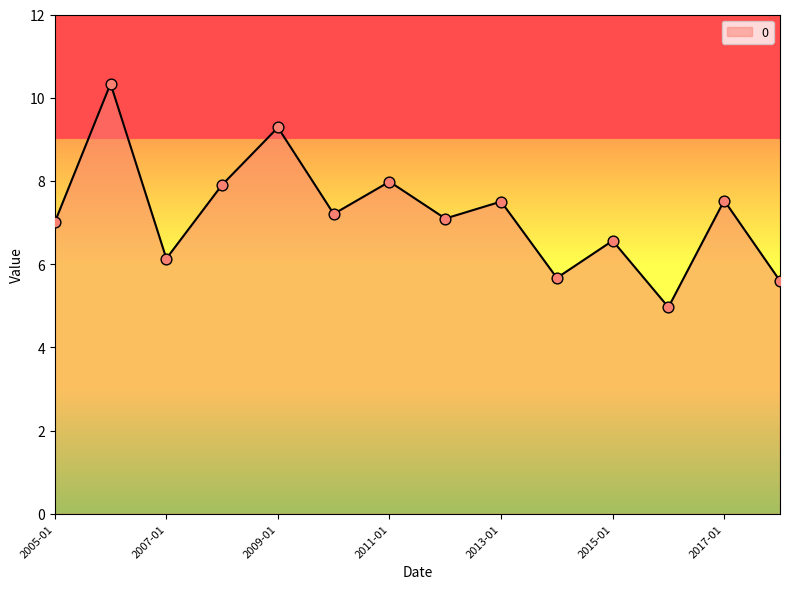

What is the difference between the maximum and minimum values?

5.4